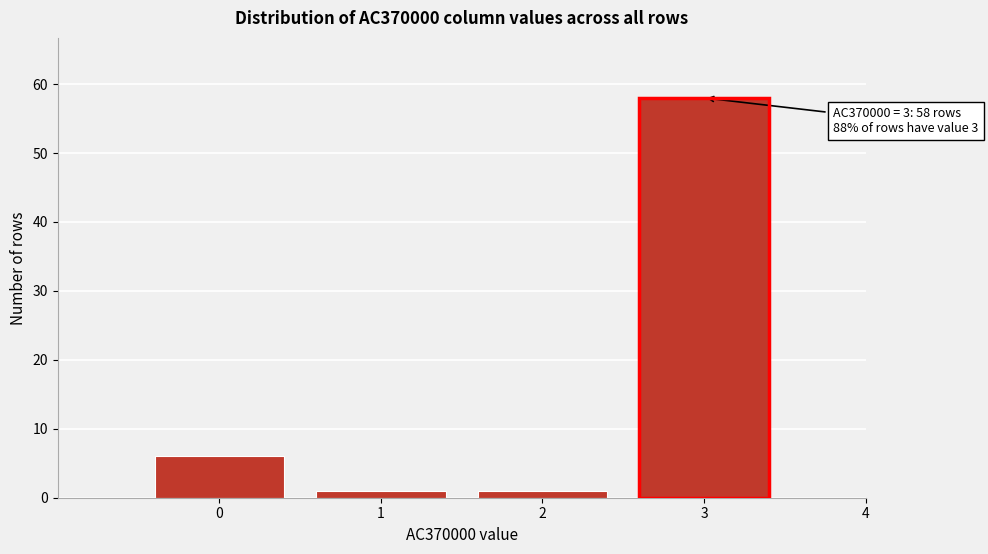

Reading left to right, extract all data points from this chart.

0=6	1=1	2=1	3=58	4=0